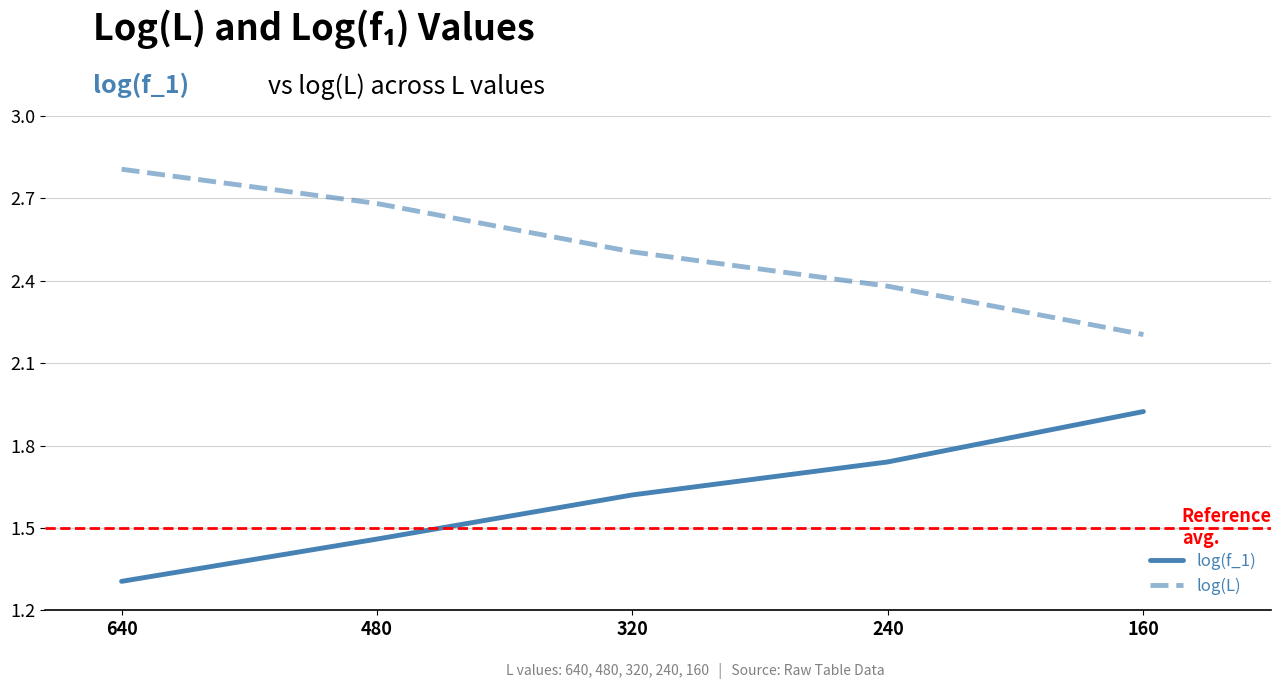

Is this an area chart (filled region under the line)?

No